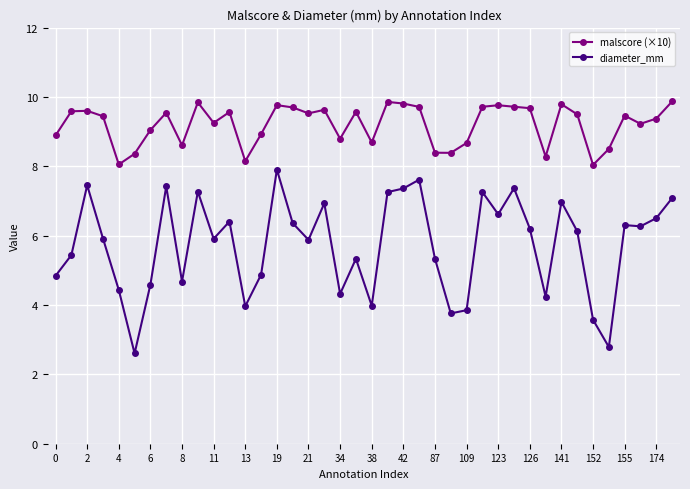

Which series has the largest range (max minus min)?

diameter_mm